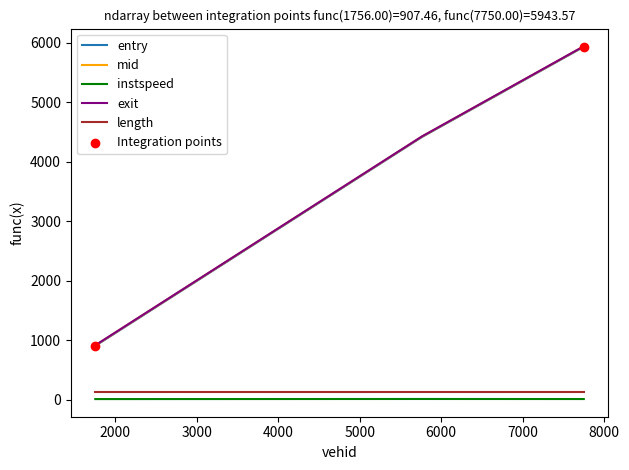

Which series has the widest spread of values?

entry